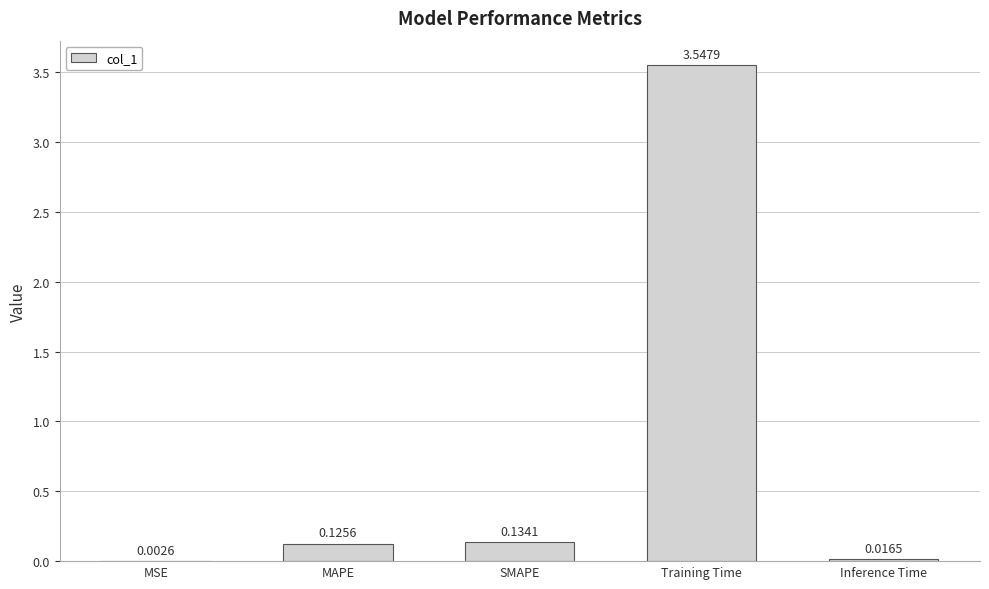

What is the average value?

0.8